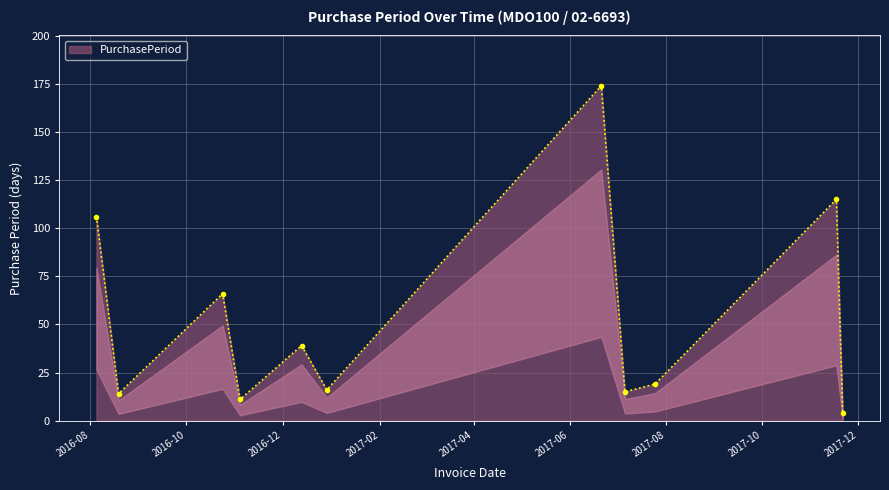

Reading right to left, transcribe all the data shown in this chart.

4	115	19	15	174	16	39	11	66	14	106